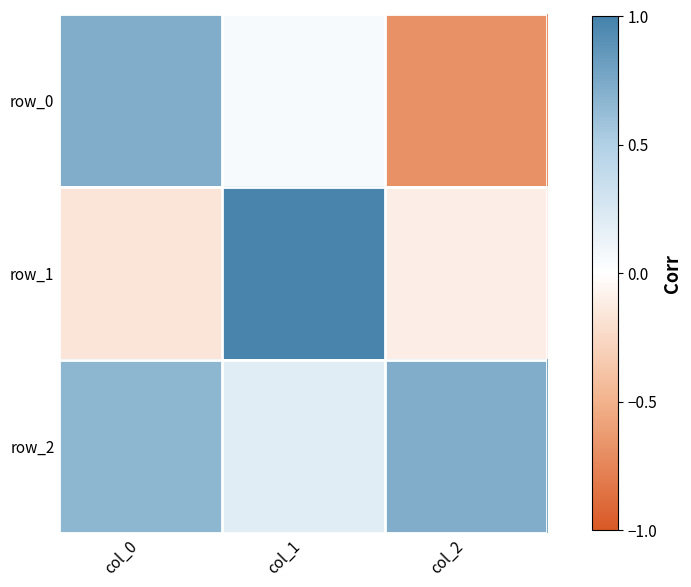

Reading left to right, list all the values displayed in this chart.

row_0: 0.7	0.1	-0.7
row_1: -0.2	1.0	-0.1
row_2: 0.7	0.2	0.7